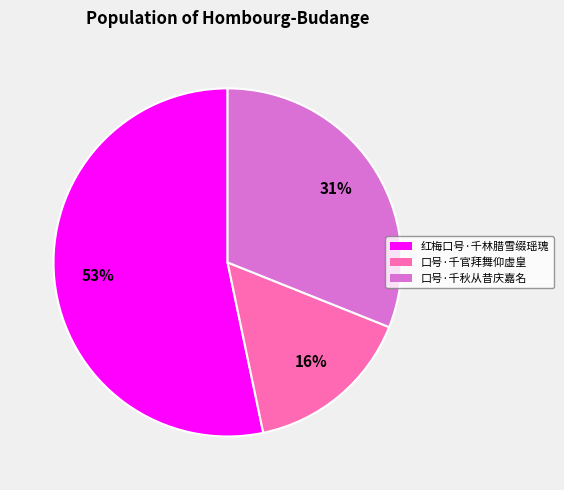

Rank the categories by value from highest to lowest.

红梅口号·千林腊雪缀瑶瑰, 口号·千秋从昔庆嘉名, 口号·千官拜舞仰虚皇